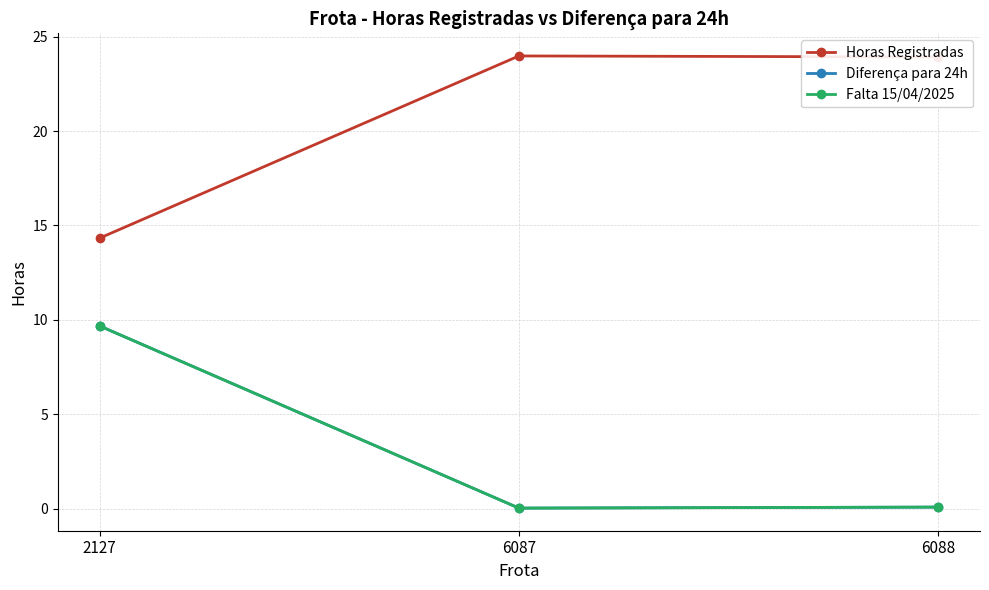

Does the chart have visible grid lines?

Yes